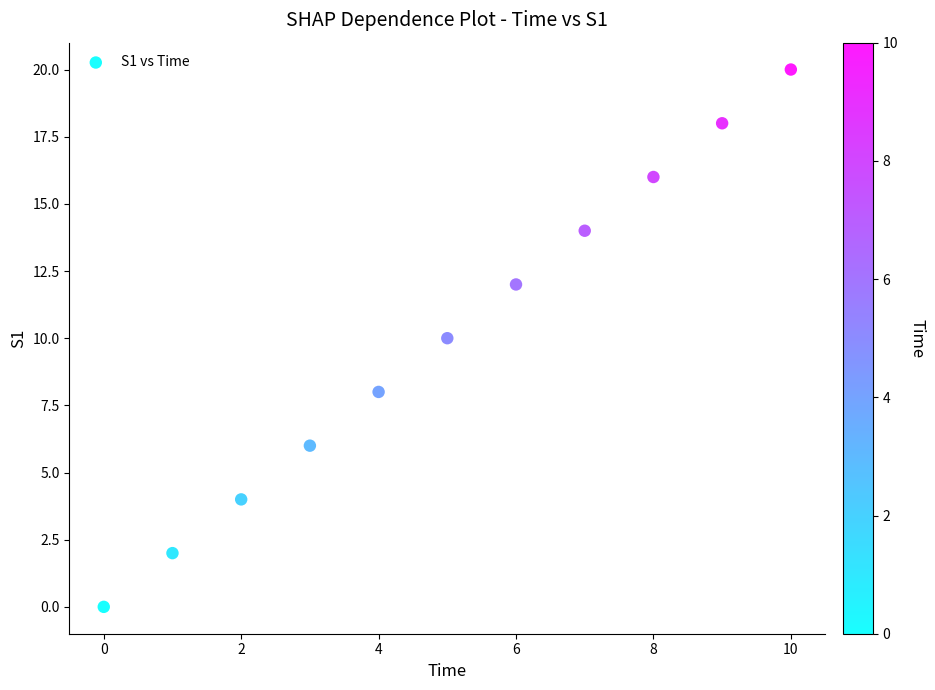

What is the range of Y values (max minus min)?

20